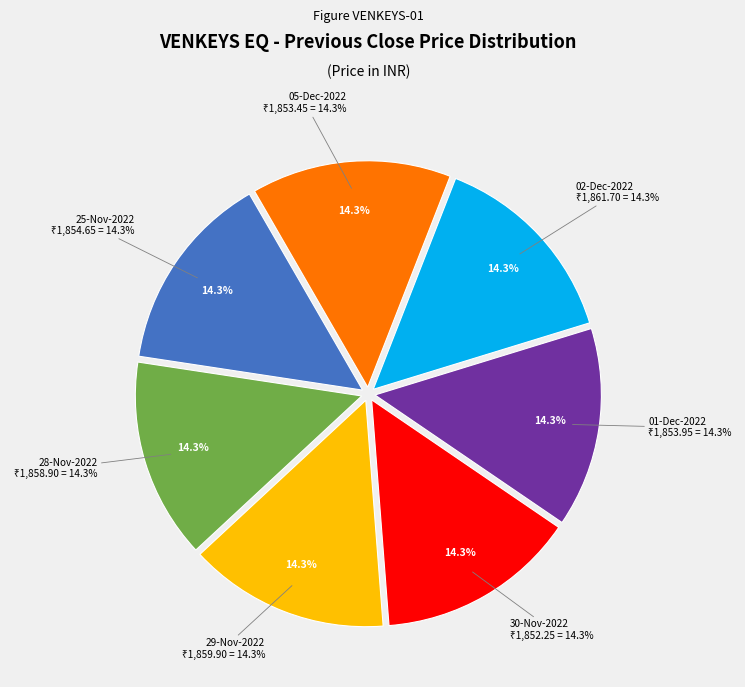

What is the change in value from 01-Dec-2022 to 05-Dec-2022?

-0.5